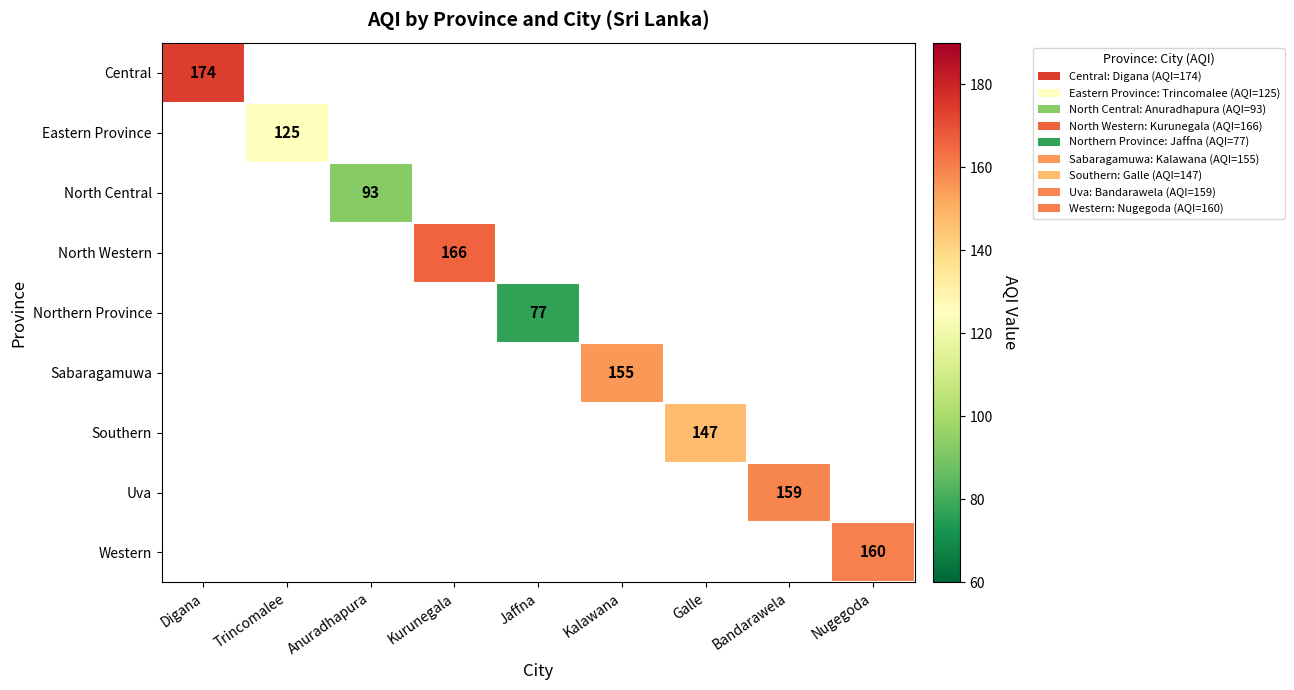

The value of Sabaragamuwa at Kalawana is 155. True or false?

True